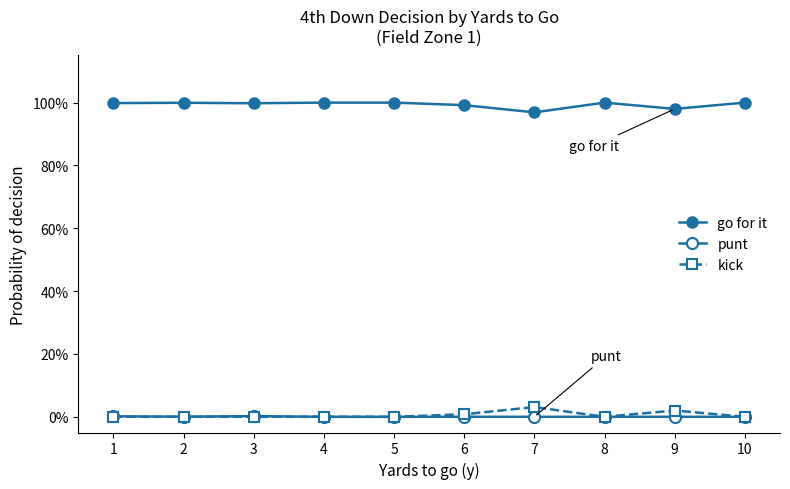

Is this an area chart (filled region under the line)?

No